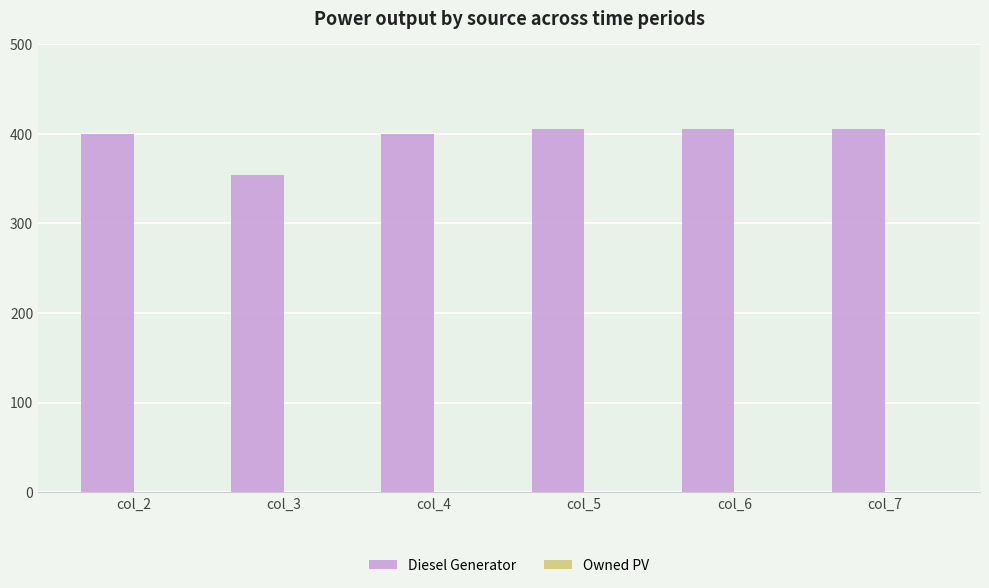

What is the greatest value displayed?

405